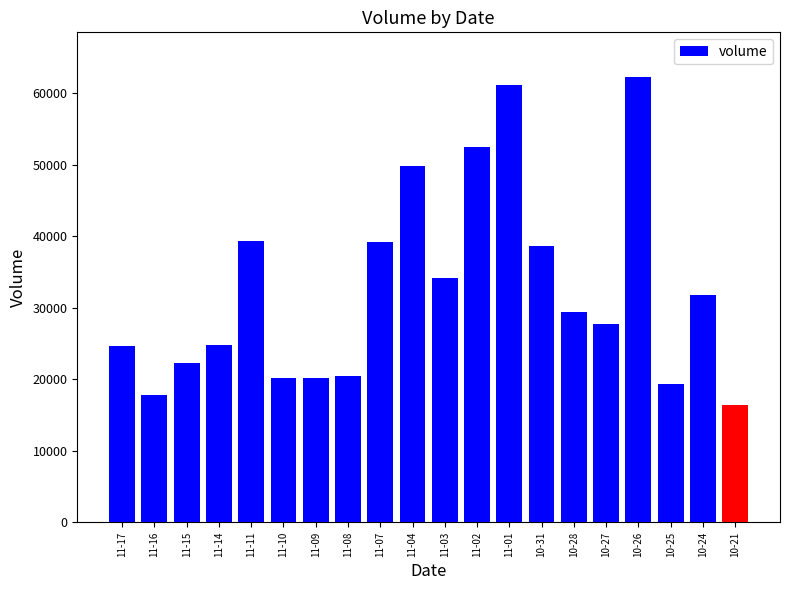

What is the difference between the values at 11-01 and 11-07?

21940